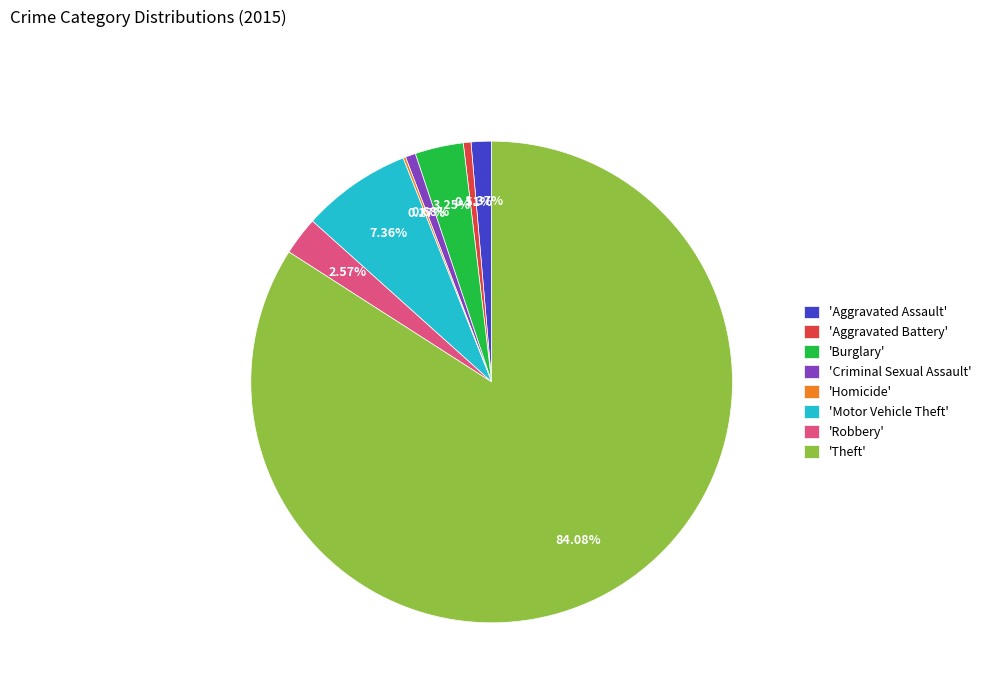

Which category has the biggest portion of the pie?

'Theft'